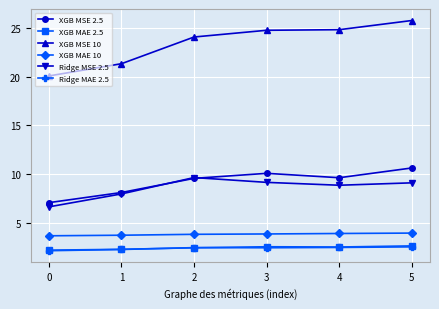

Between 4 and 5, which series saw the biggest shift?

XGB MSE 2.5